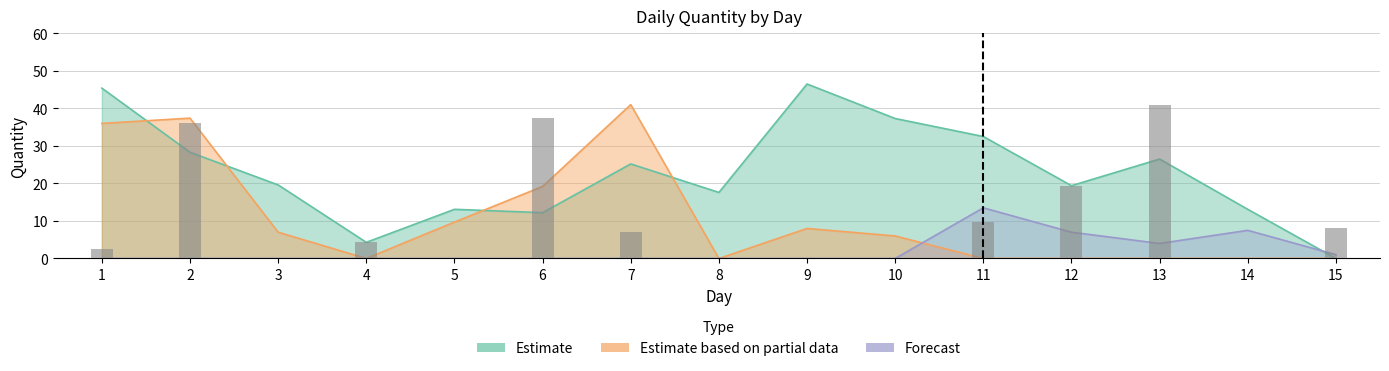

The Forecast series shows 0.0 at 10. True or false?

True